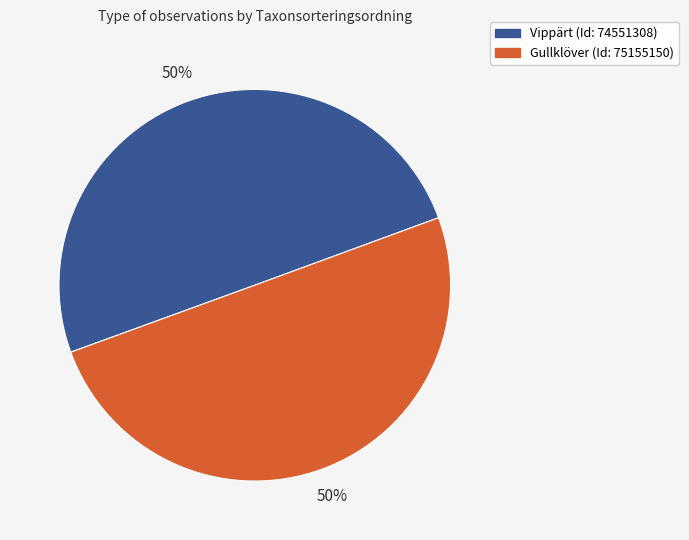

To the nearest percent, what is the average slice percentage?

50%